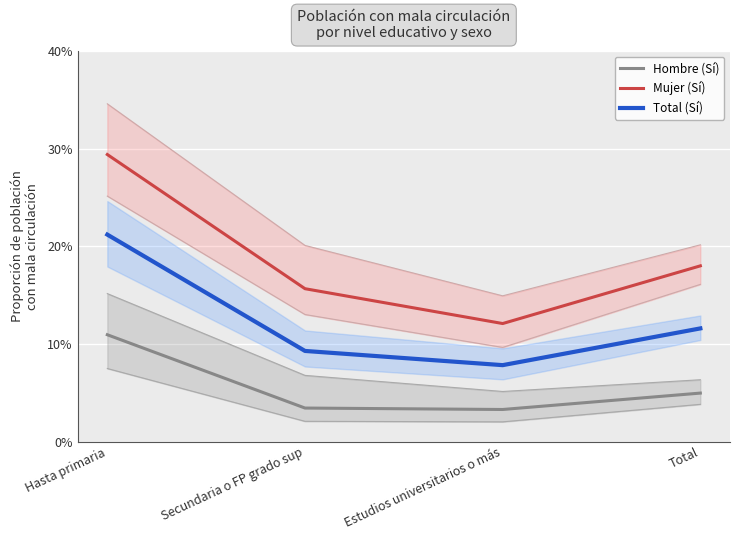

What value does the Mujer (Sí) series have at Secundaria o FP grado sup?

0.2